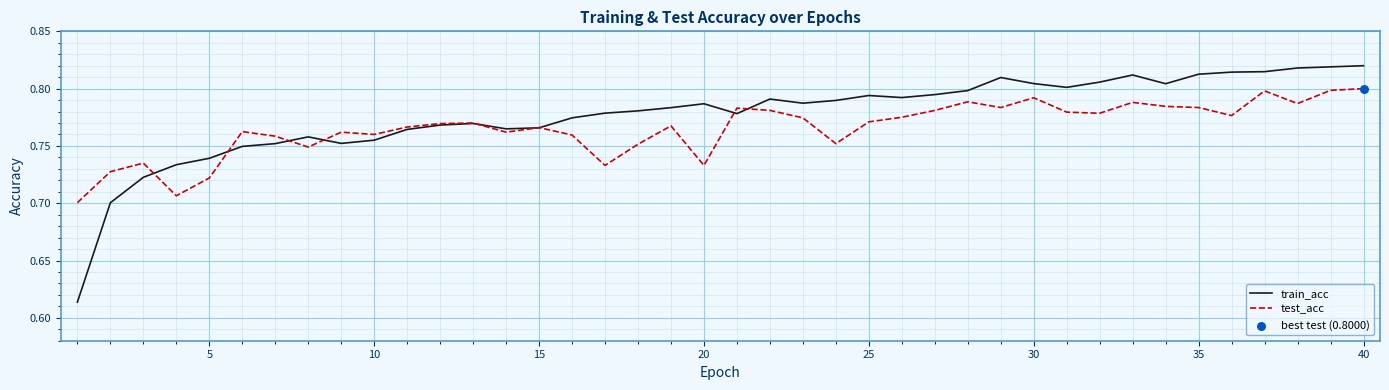

Which series has the largest total across all categories?

train_acc